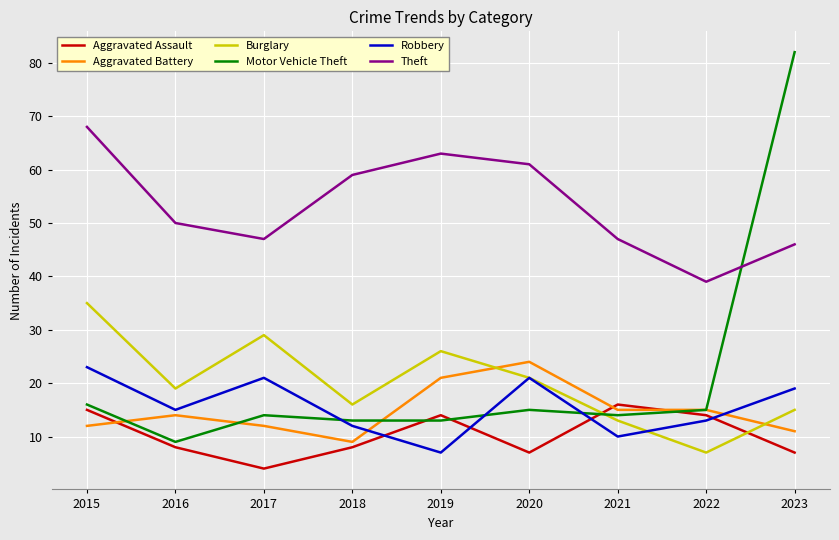

What is the average value of the Robbery series?

16